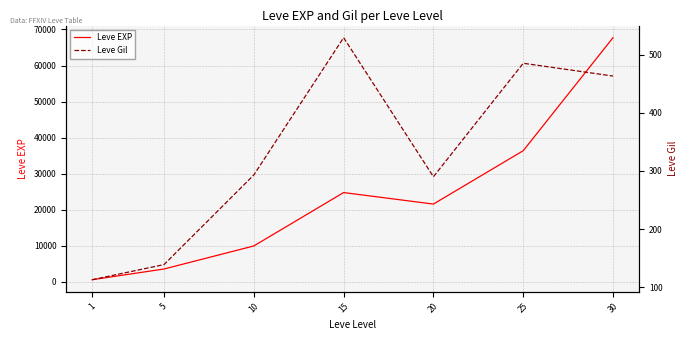

What is the value of the Leve Gil point at the 1st from the left?

113